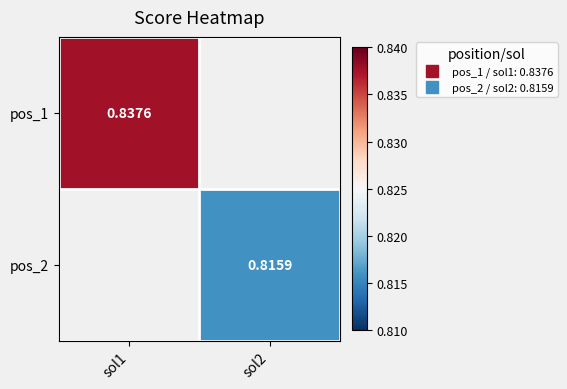

Is the value of pos_2 at sol1 greater than the value of pos_1 at sol1?

No